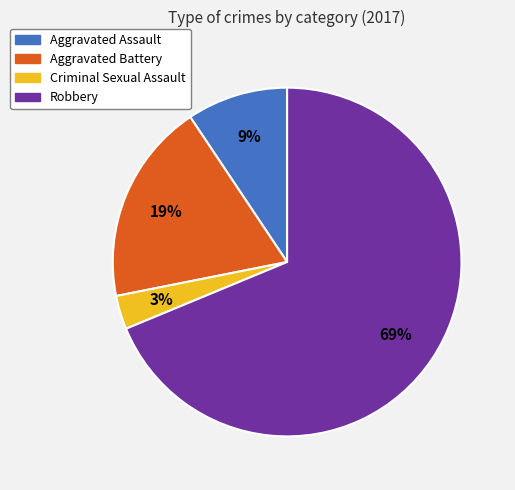

Combined, do Aggravated Assault and Aggravated Battery account for over 50%?

No